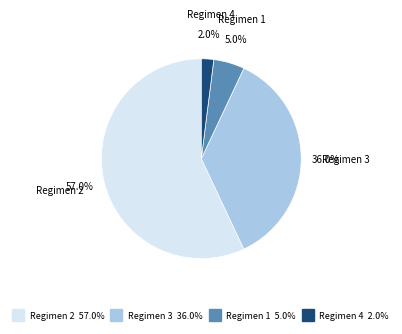

Is there a majority slice in this chart?

Yes